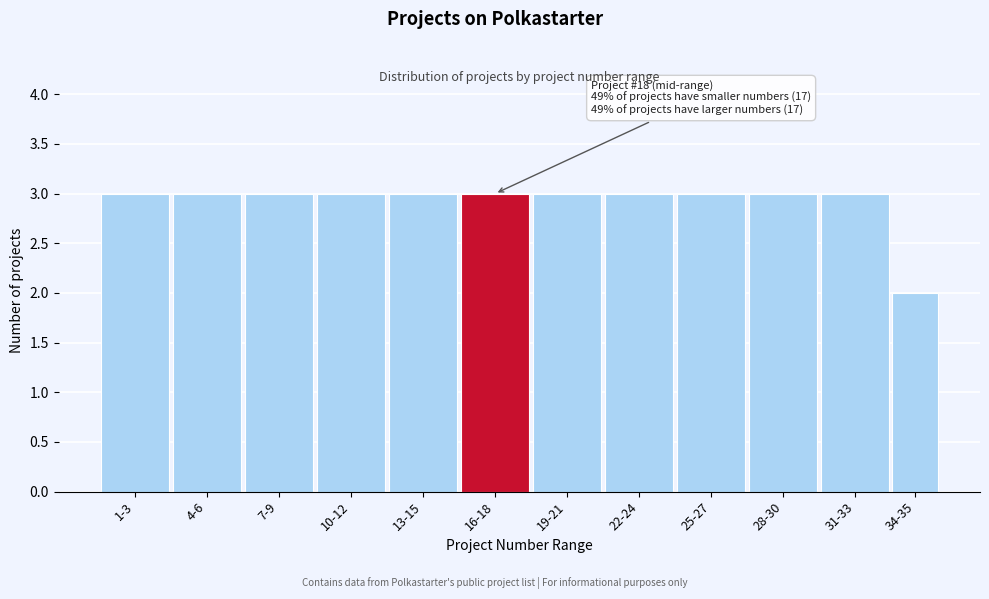

Reading left to right, extract all data points from this chart.

3	3	3	3	3	3	3	3	3	3	3	2